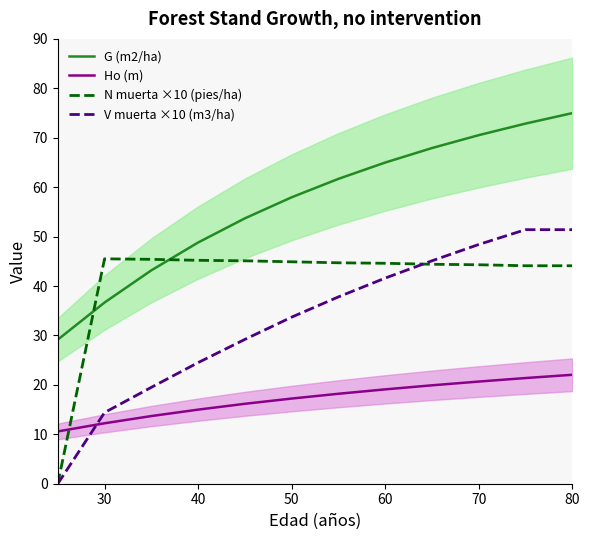

True or false: G (m2/ha) and Ho (m) cross at least once.

False